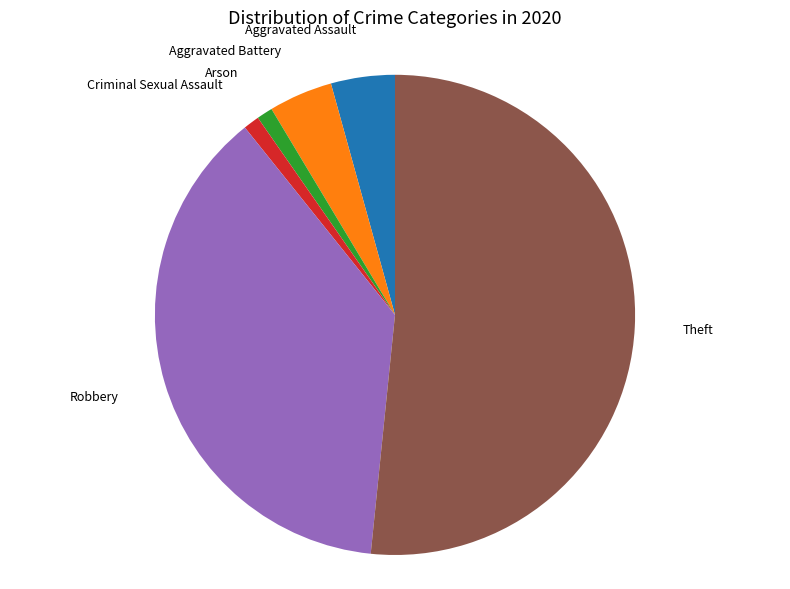

Count the number of slices in the pie.

6